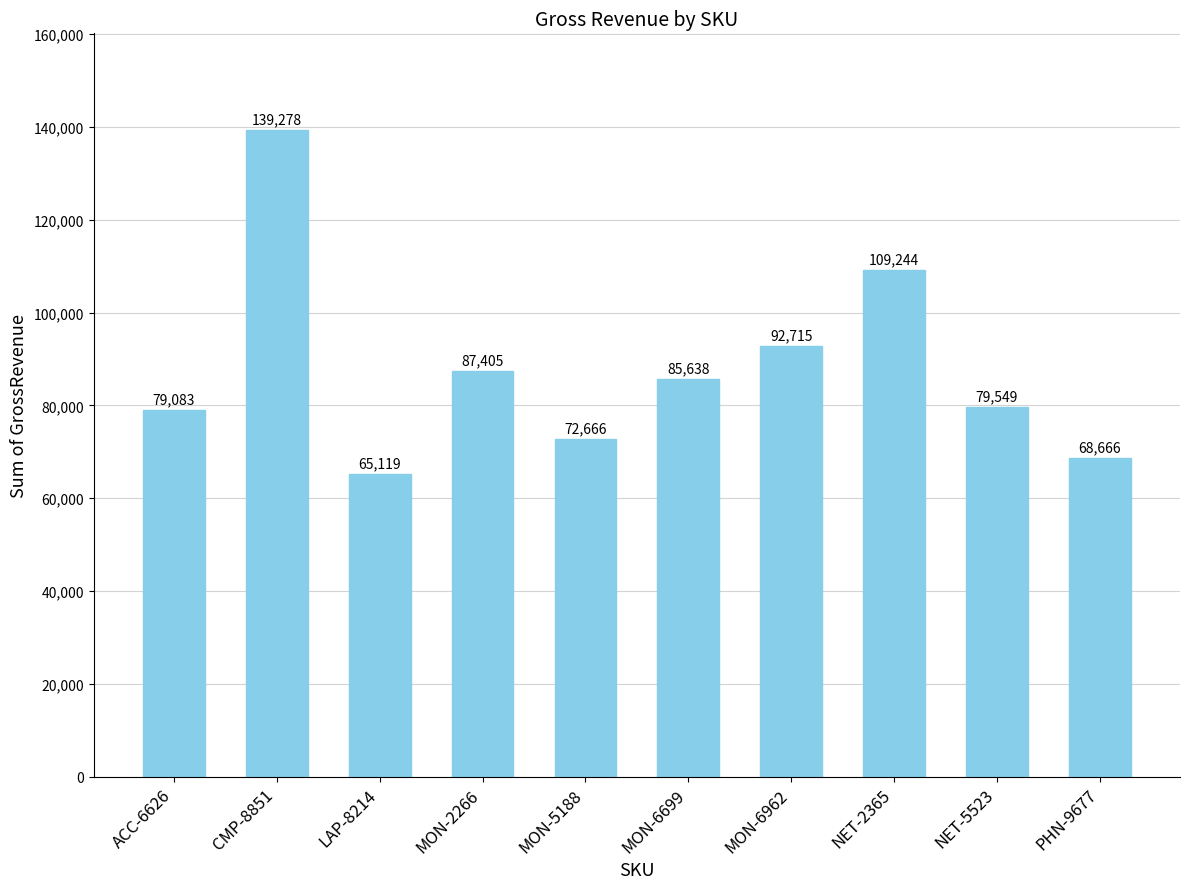

Which has a higher value, LAP-8214 or NET-5523?

NET-5523